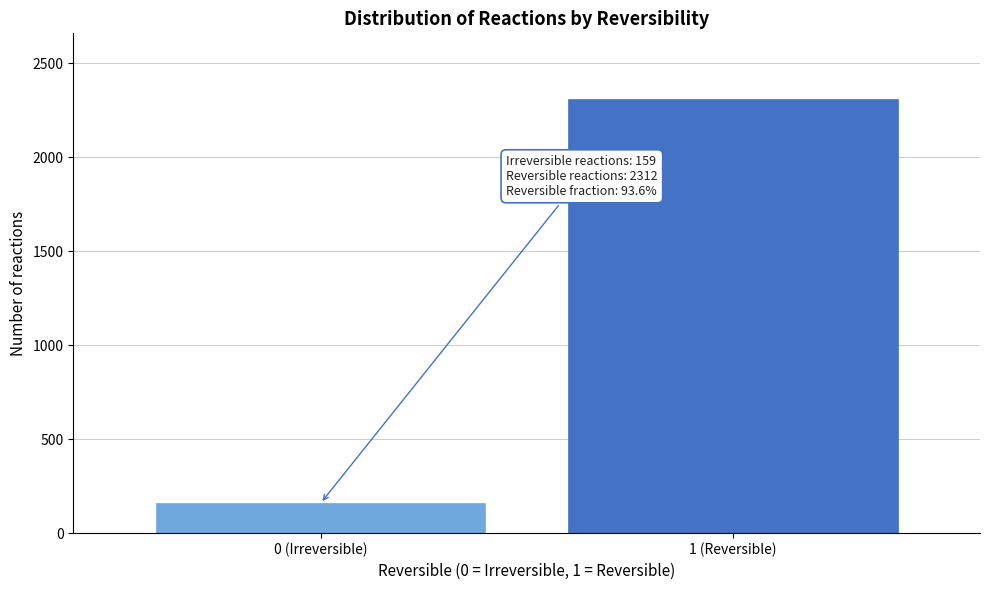

Reading right to left, list all the values displayed in this chart.

2312	159